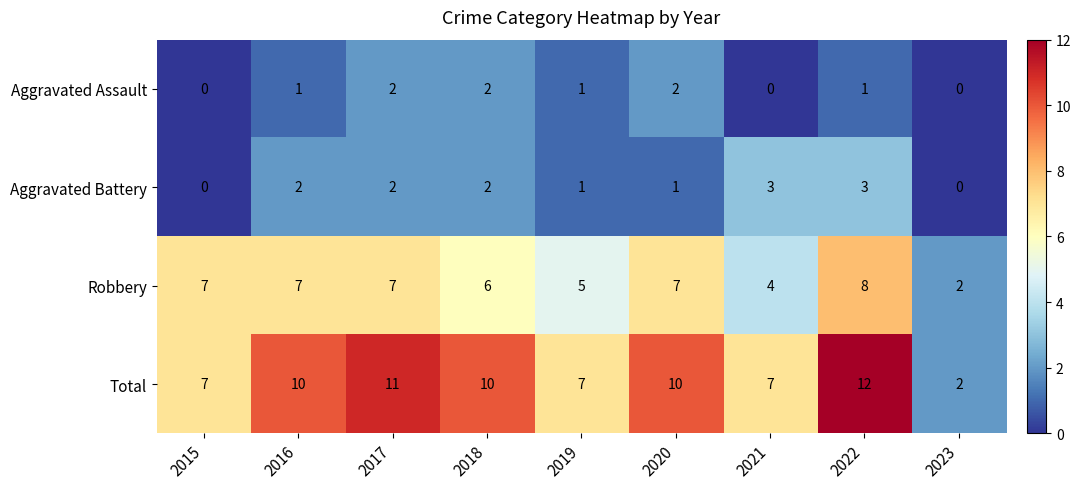

List the series in order of their peak value, lowest first.

Aggravated Assault, Aggravated Battery, Robbery, Total